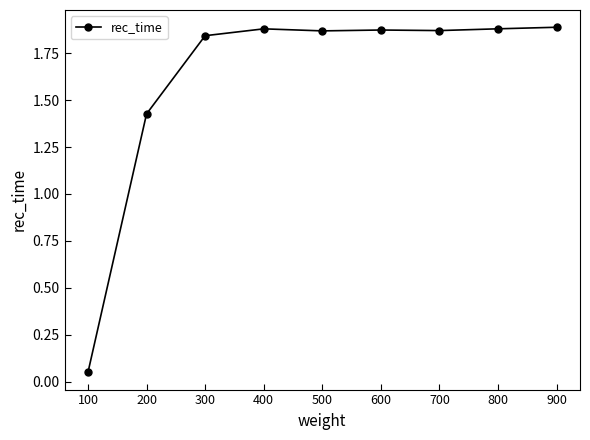

What is the change in value from 200 to 600?

+0.4